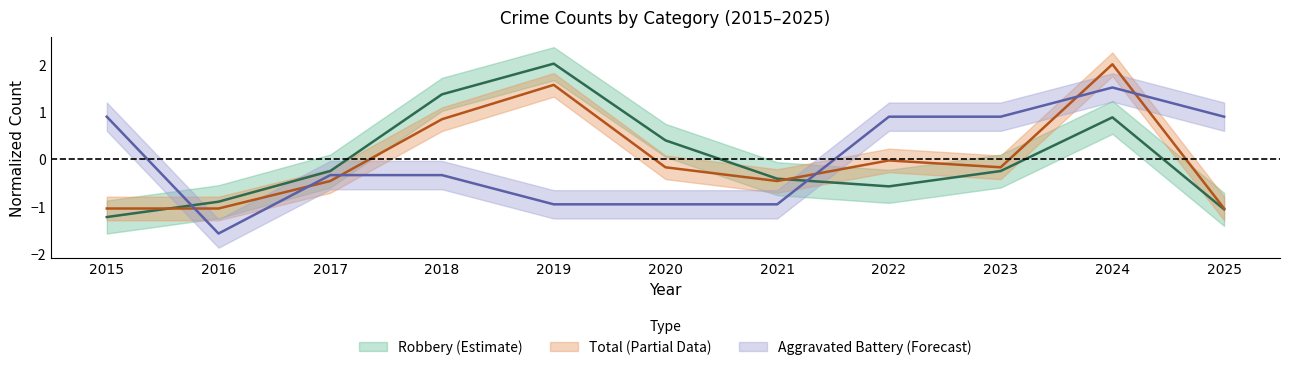

At how many categories does at least one series exceed 1?

3